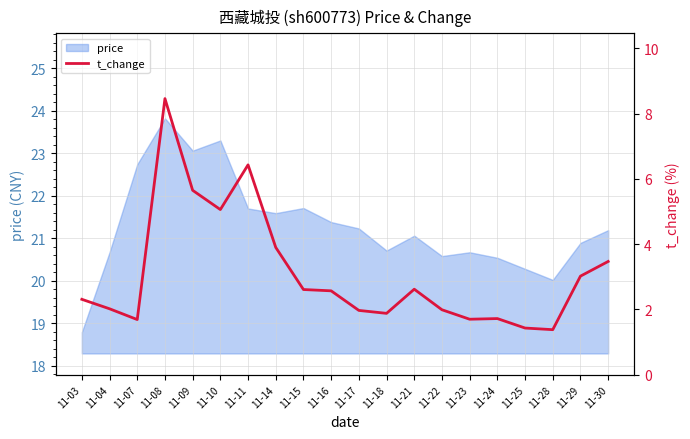

True or false: price has a value of 10.1 at 11-11.

False